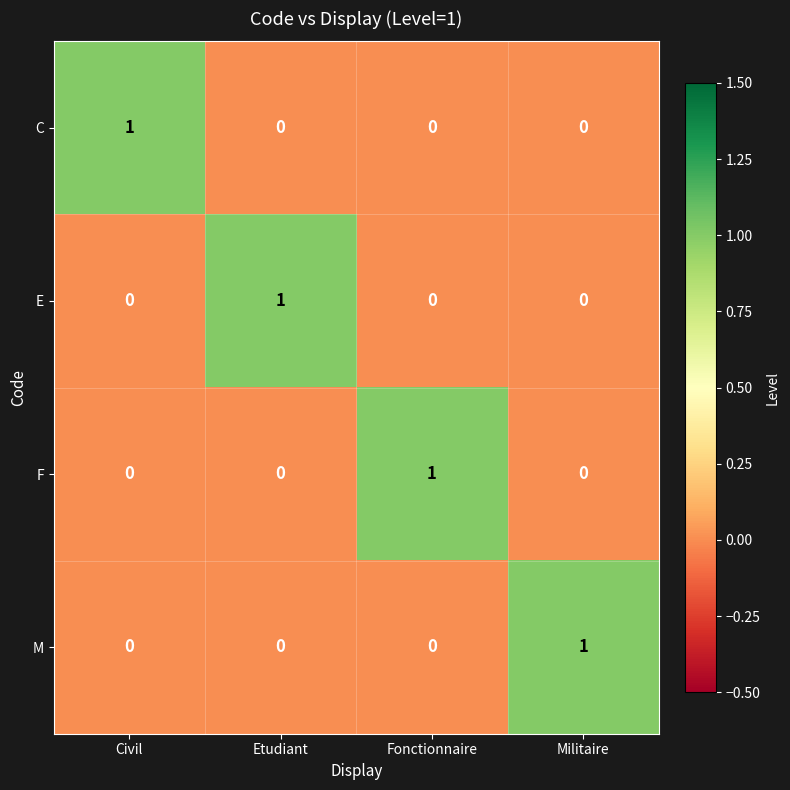

At which label does C reach its peak?

Civil